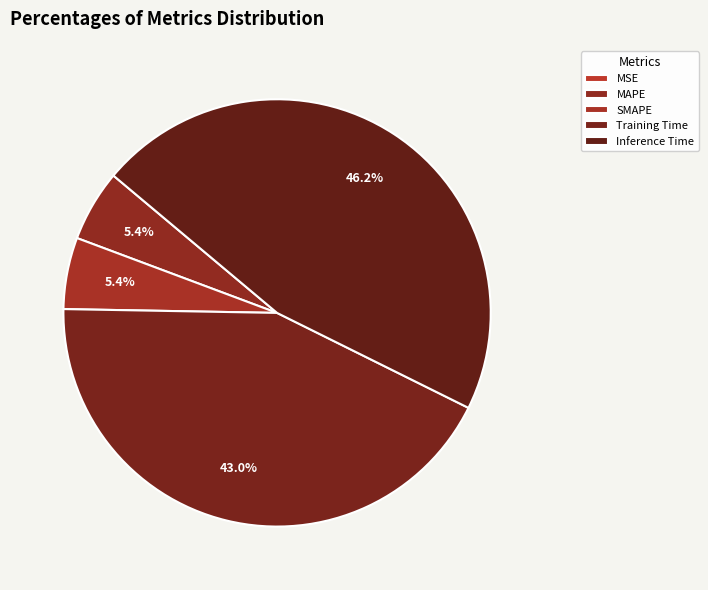

How many slices are in this pie chart?

5